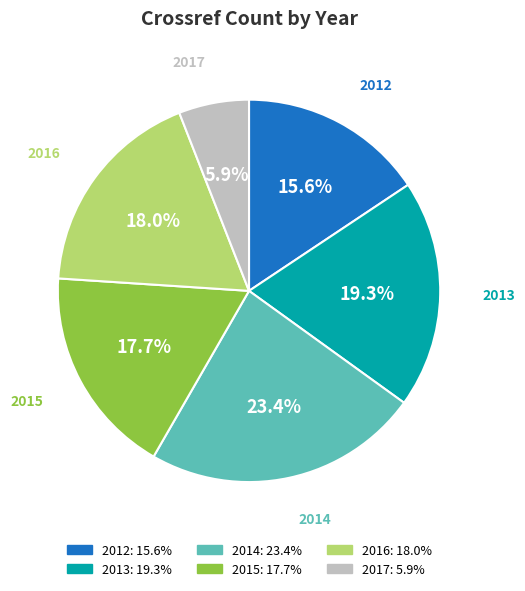

How many slices are in this pie chart?

6